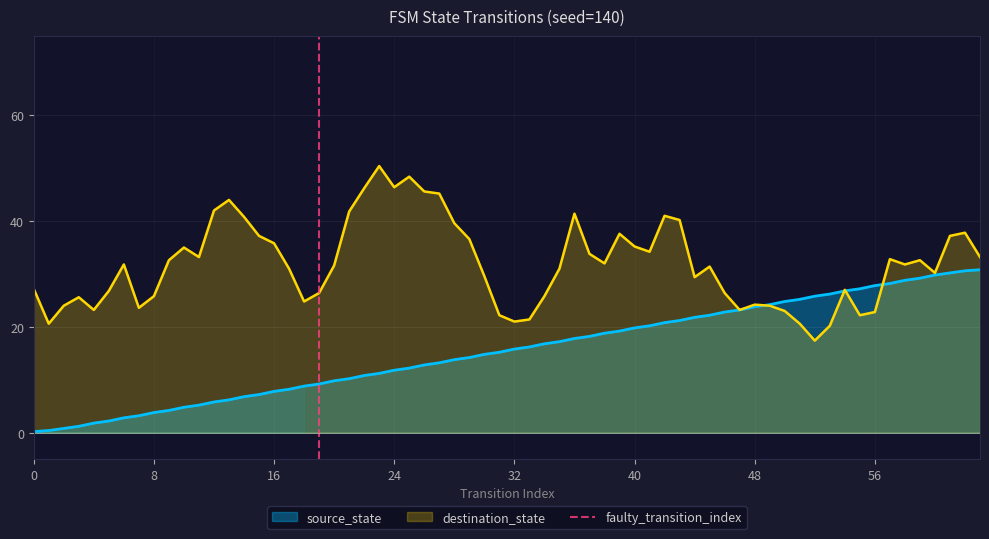

Is it true that the value at 8 is 1?

False